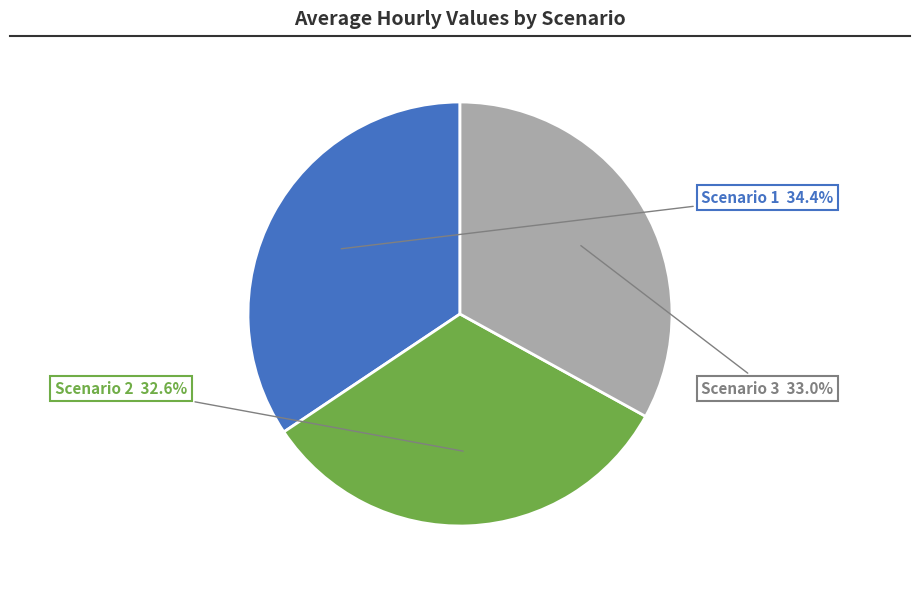

Is there a majority slice in this chart?

No